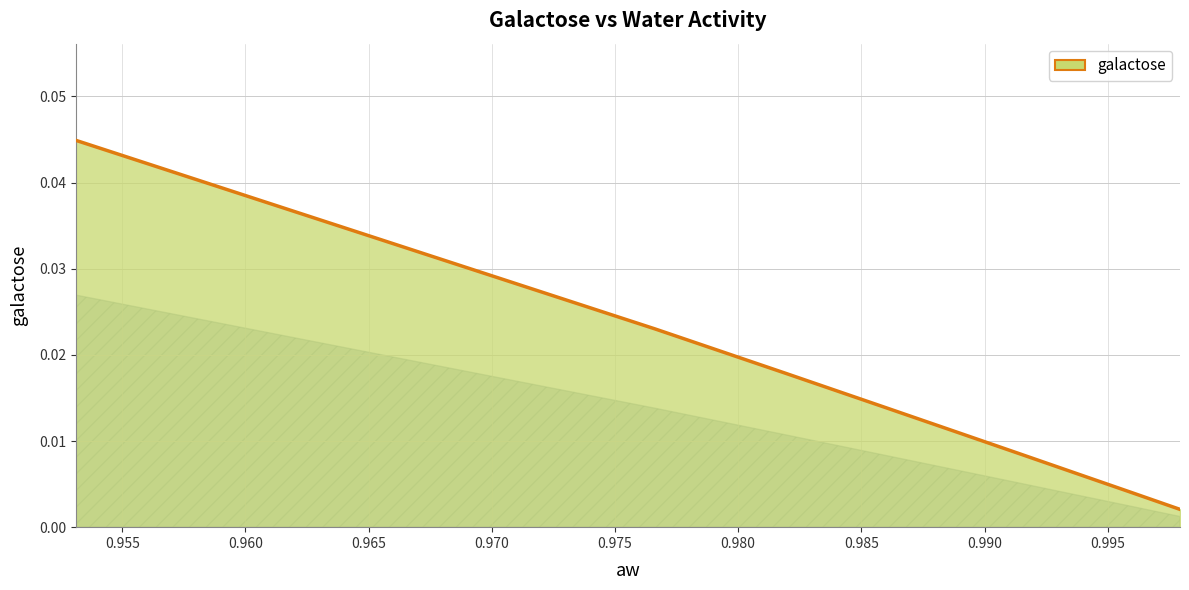

True or false: the data shows 0.0 at 0.993612867.

False